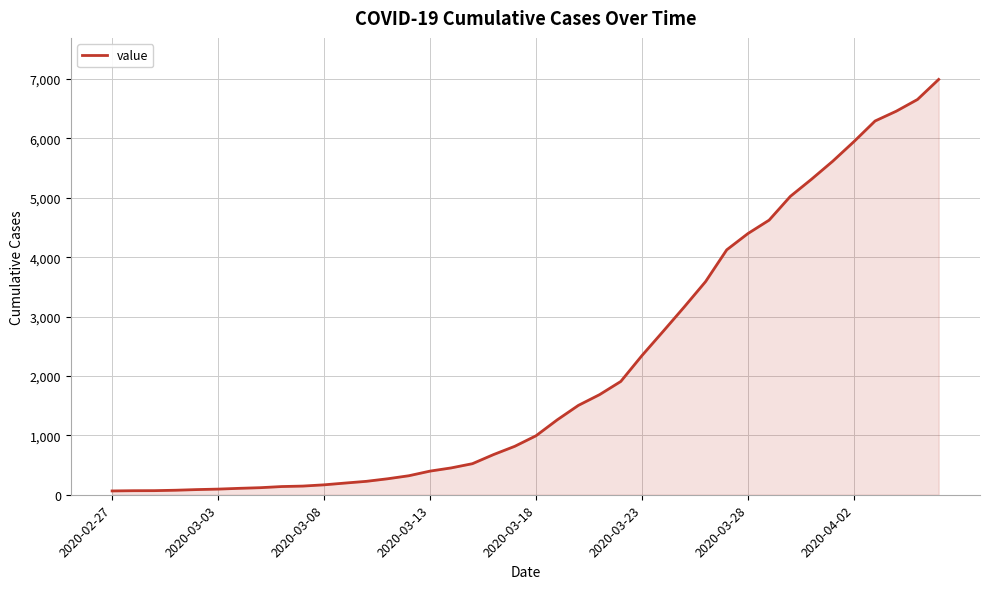

What is the difference between the maximum and minimum values?

6931